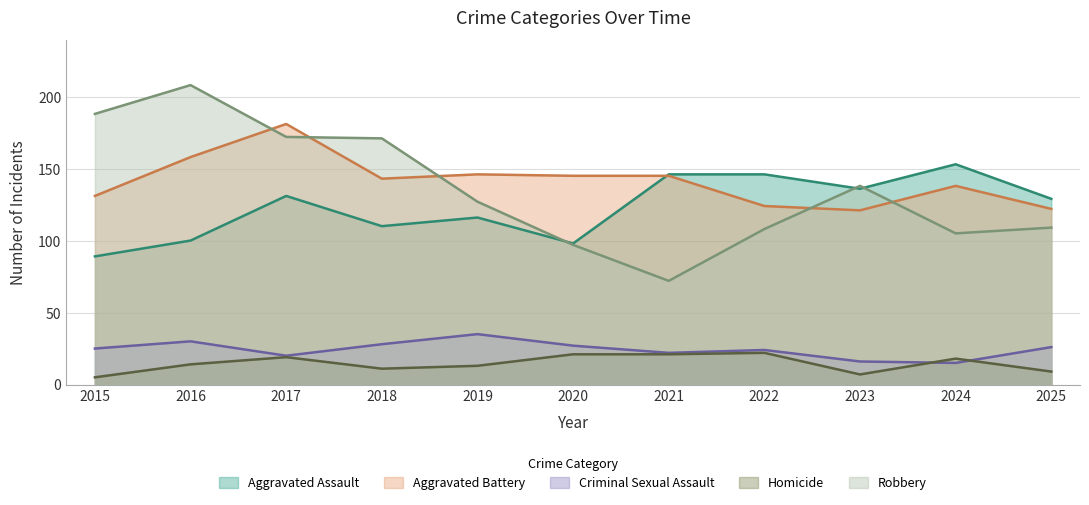

Rank the series by their maximum value, from highest to lowest.

Robbery, Aggravated Battery, Aggravated Assault, Criminal Sexual Assault, Homicide